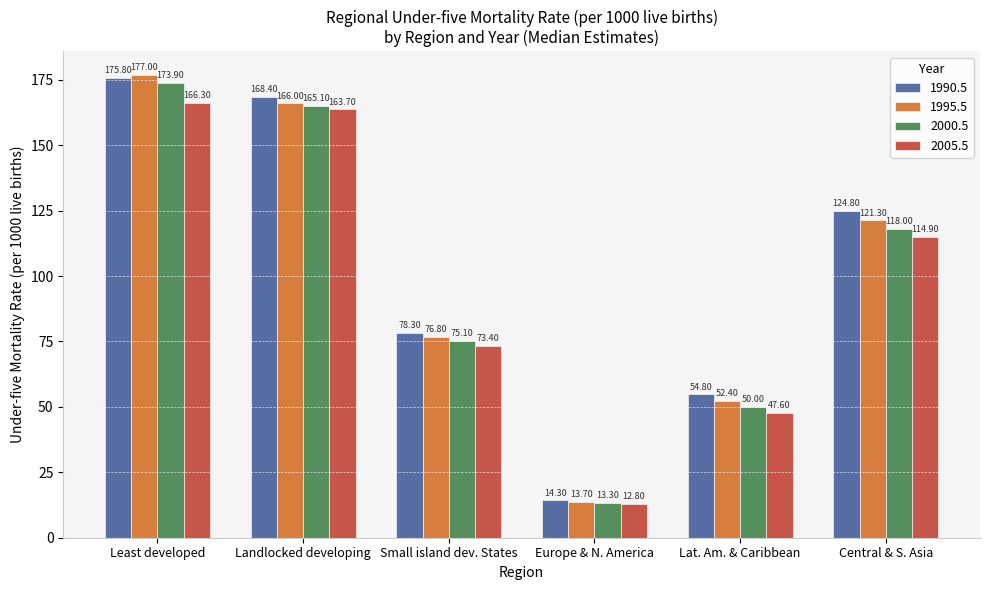

What is the sum of the 2000.5 values at Europe & N. America and Least developed?

187.2